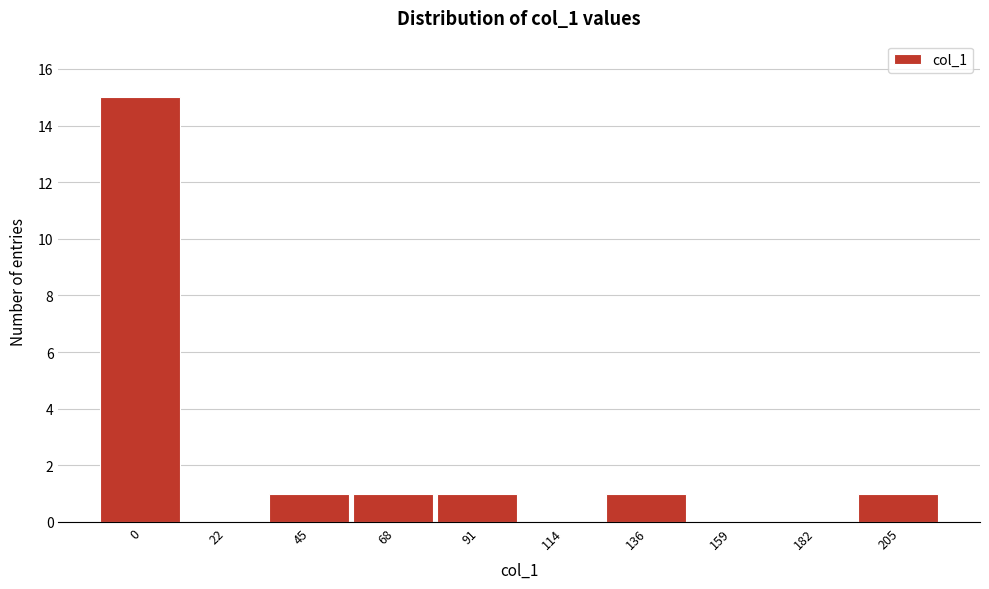

Reading left to right, transcribe all the data shown in this chart.

0=15	22=0	45=1	68=1	91=1	114=0	136=1	159=0	182=0	205=1